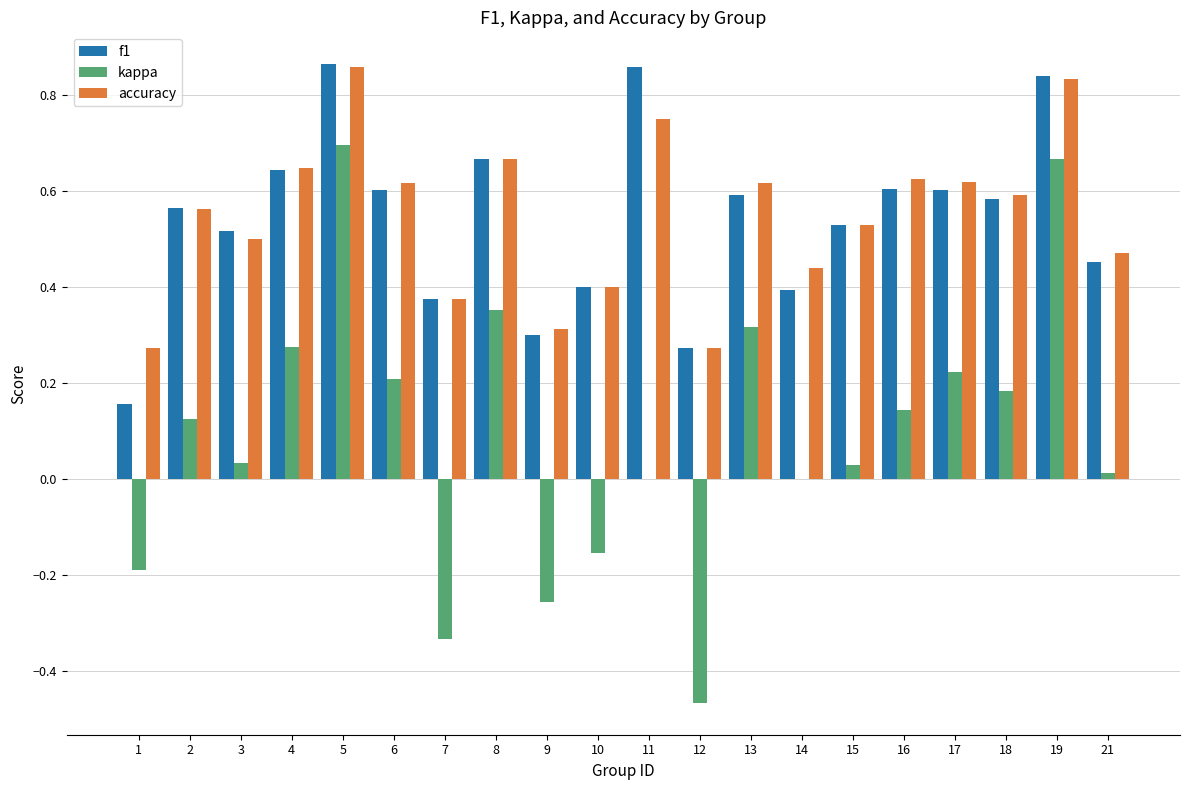

Between 10 and 13, which series saw the biggest shift?

kappa